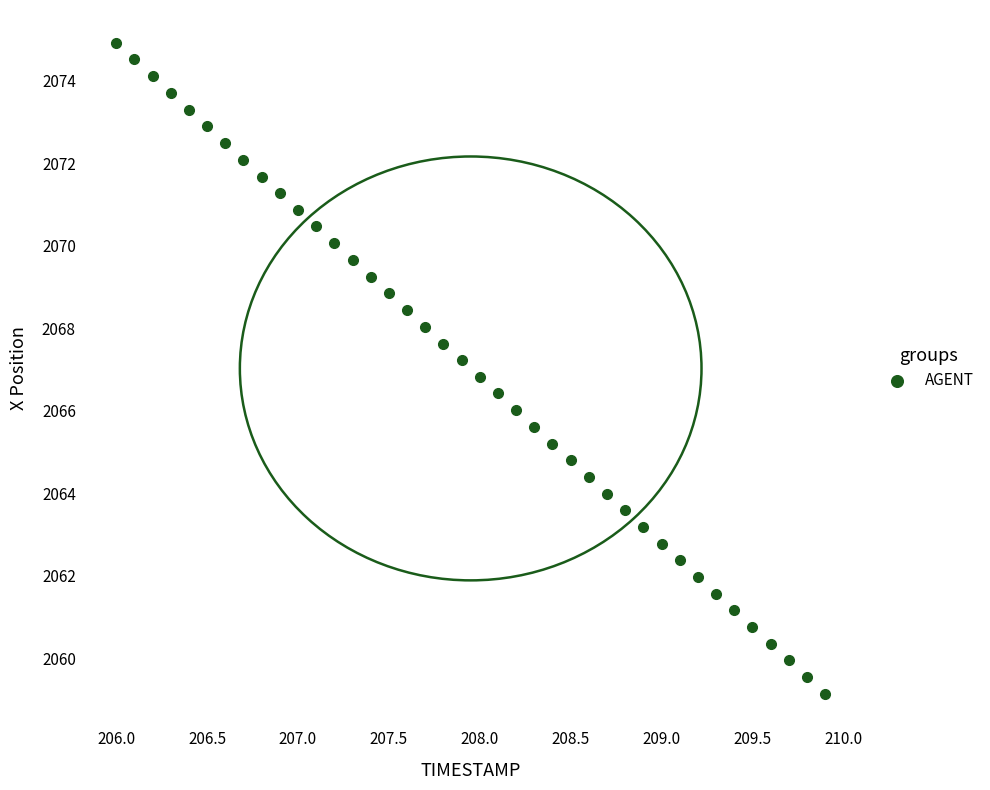

What is the range of Y values (max minus min)?

15.8